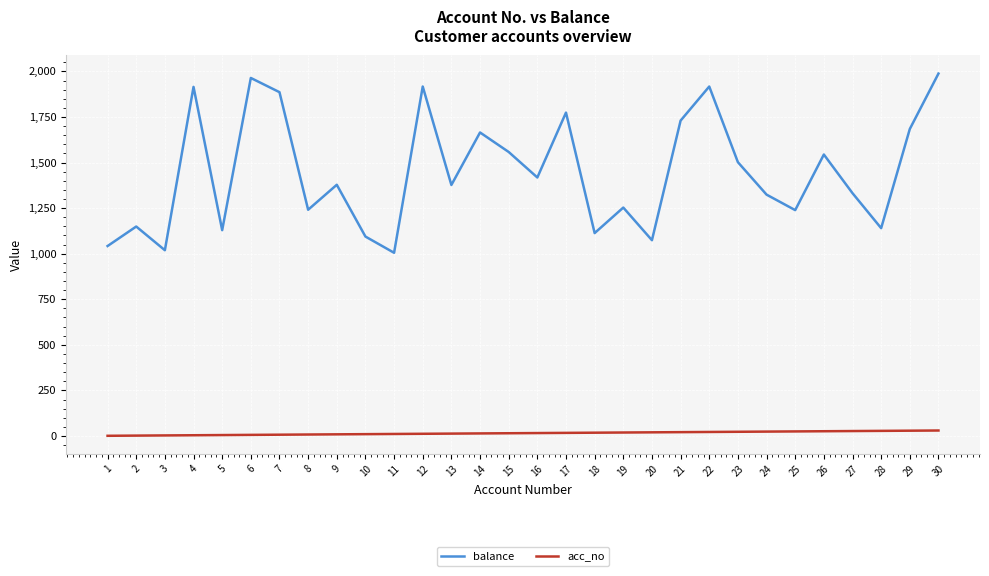

At 23, list the series in order from largest to smallest.

balance, acc_no